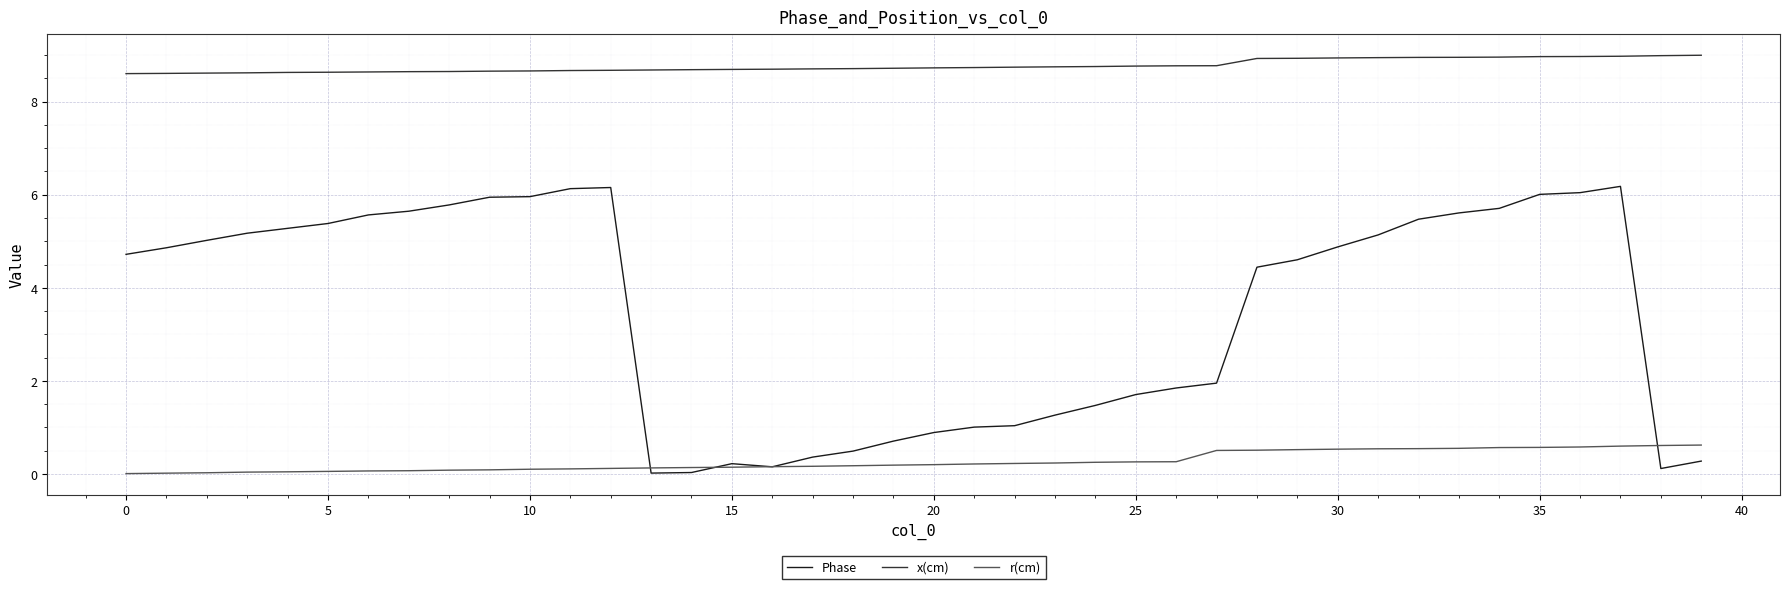

True or false: x(cm) and Phase cross at least once.

False